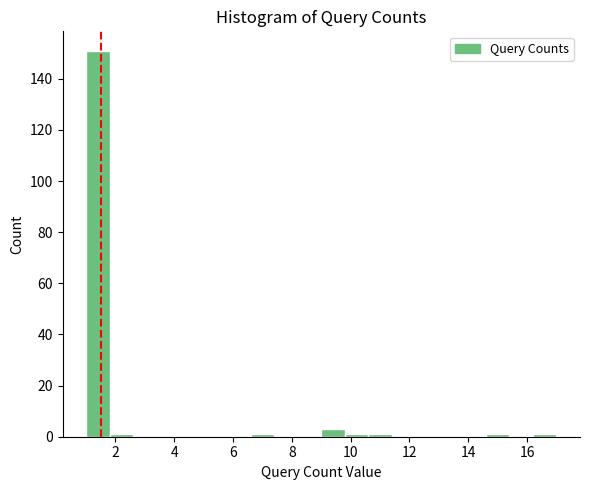

Reading left to right, list every bar in this chart as the range it spans on the x-axis followed by its height. The values are not printed on the chart, so give them approximately, as read against the axis.

1.0 to 1.8: 152
1.8 to 2.6: under 2
2.6 to 3.4: 0
3.4 to 4.2: 0
4.2 to 5.0: 0
5.0 to 5.8: 0
5.8 to 6.6: 0
6.6 to 7.4: under 2
7.4 to 8.2: 0
8.2 to 9.0: 0
9.0 to 9.8: 4
9.8 to 10.6: under 2
10.6 to 11.4: under 2
11.4 to 12.2: 0
12.2 to 13.0: 0
13.0 to 13.8: 0
13.8 to 14.6: 0
14.6 to 15.4: under 2
15.4 to 16.2: 0
16.2 to 17.0: under 2